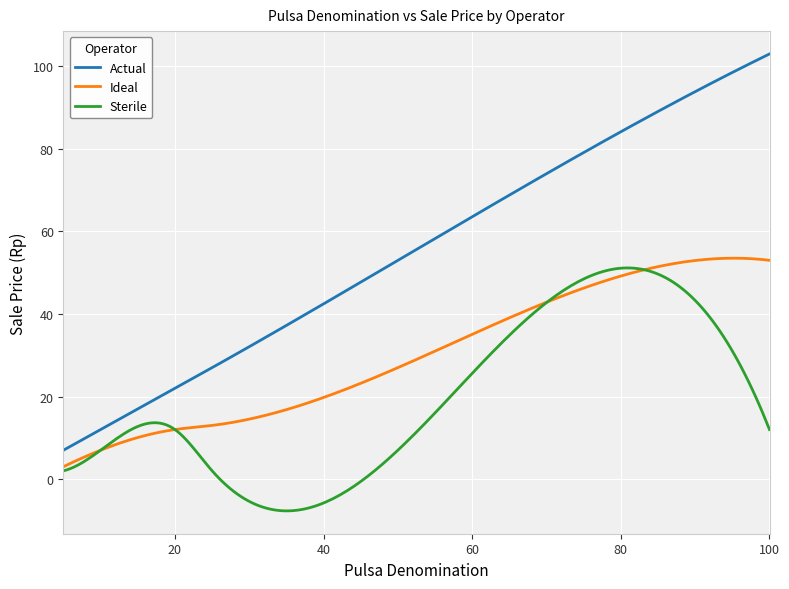

How many categories are shown in the chart?

200